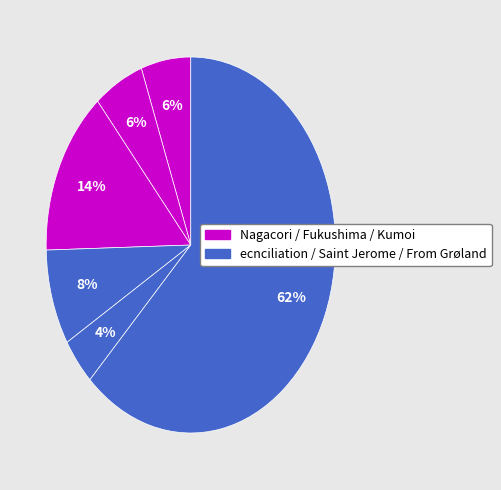

Count the number of slices in the pie.

6